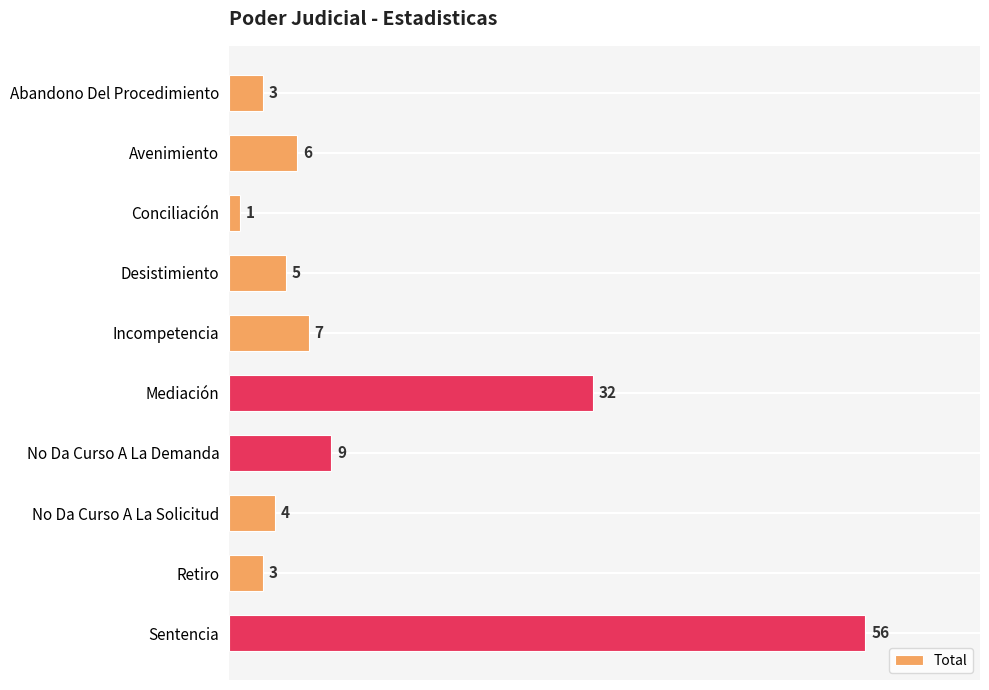

At which category does the chart reach its minimum across all series?

Conciliación